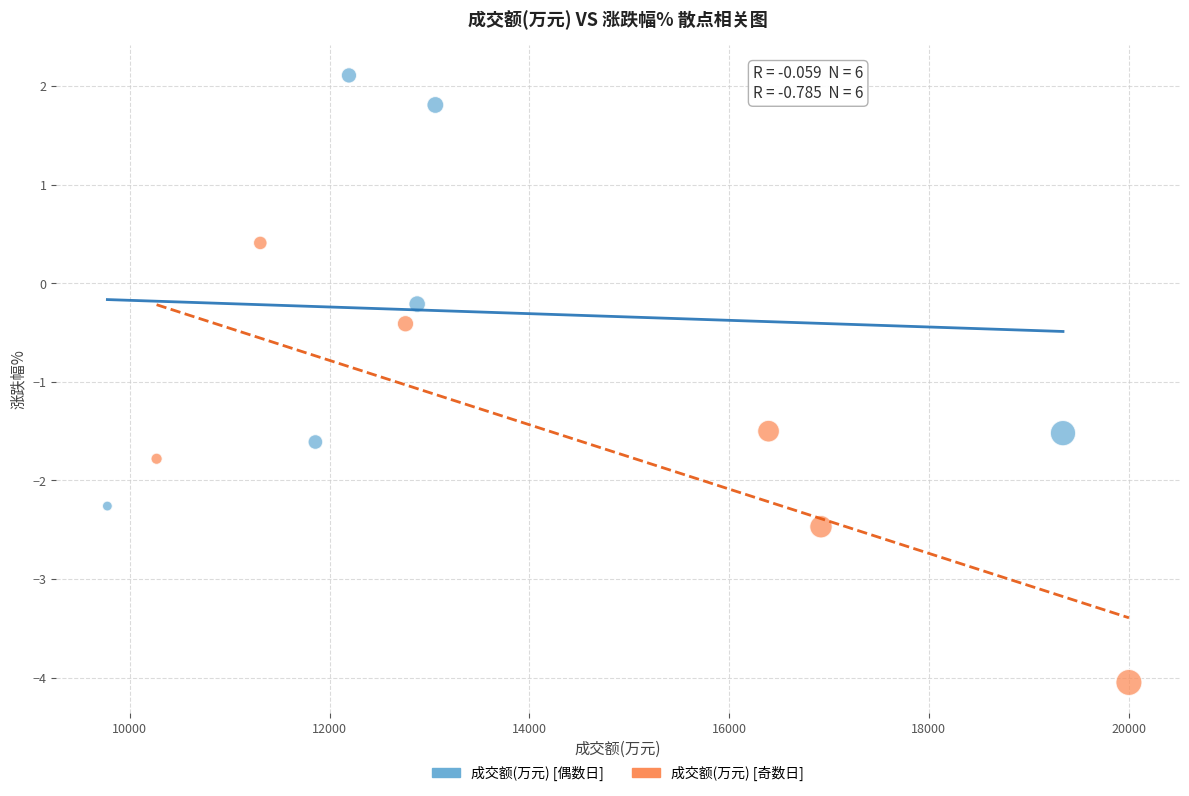

Which series has the widest spread of Y values?

成交额(万元) [奇数日]